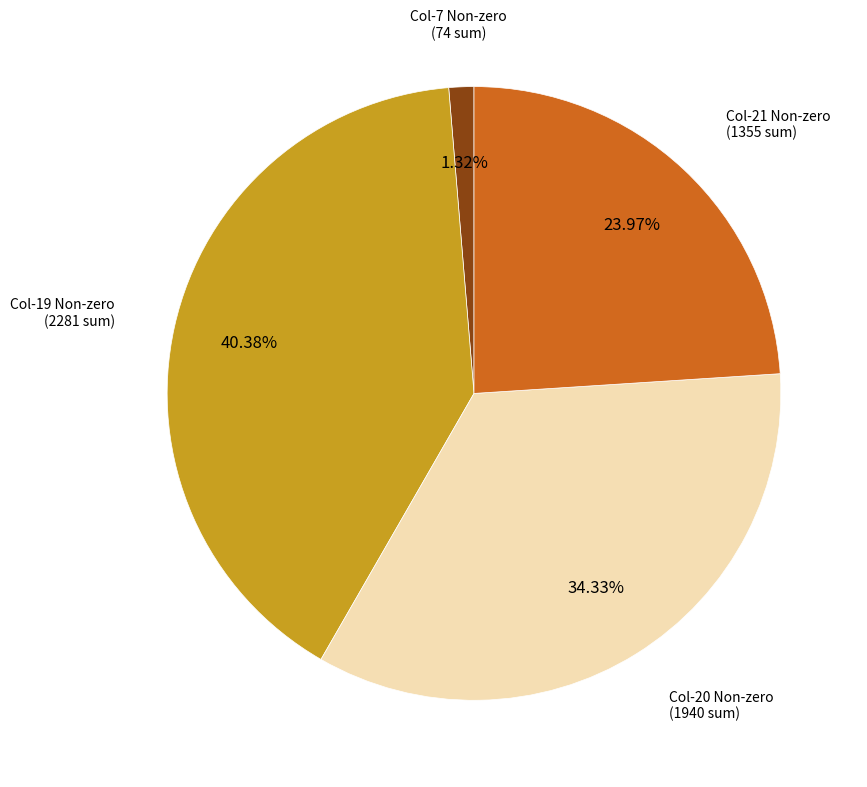

Is there a majority slice in this chart?

No